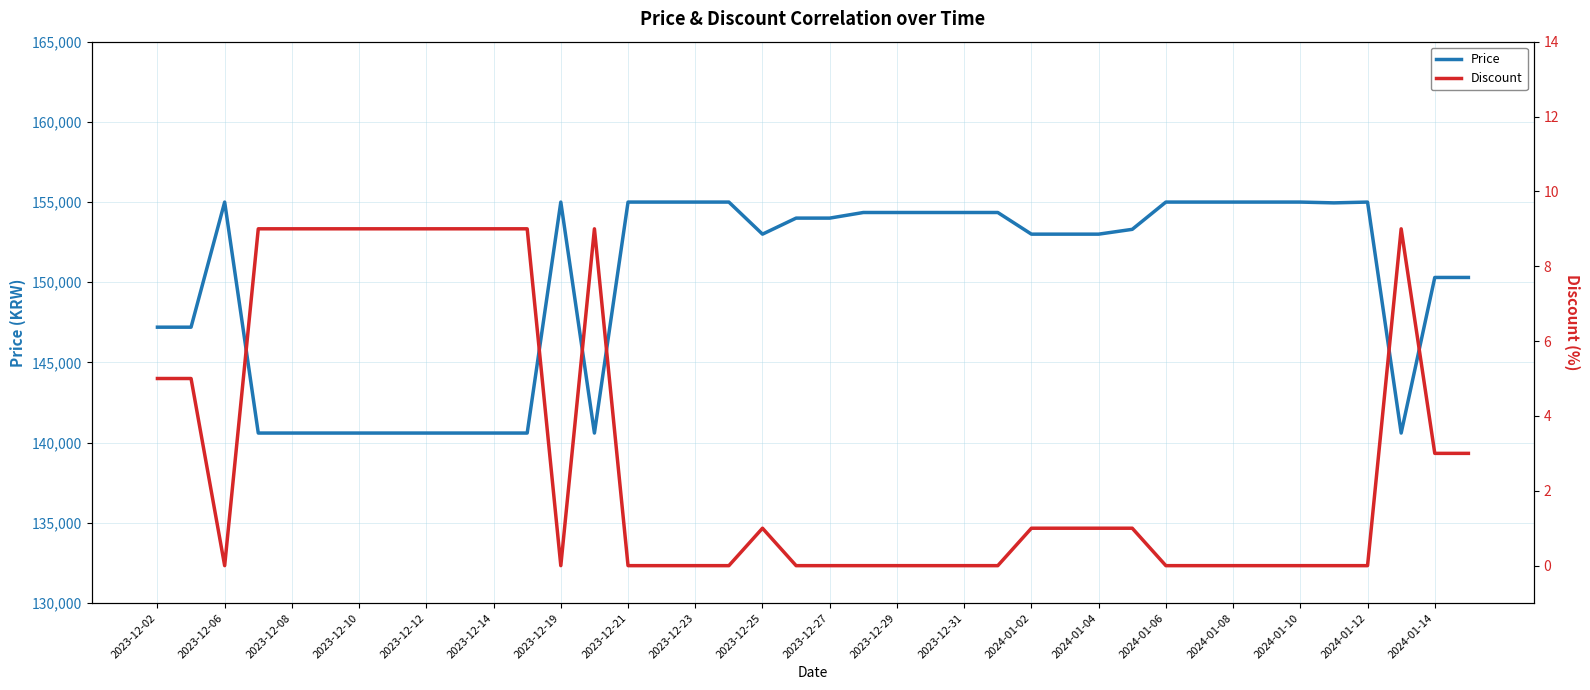

What is the total value across all series at 39?

150303